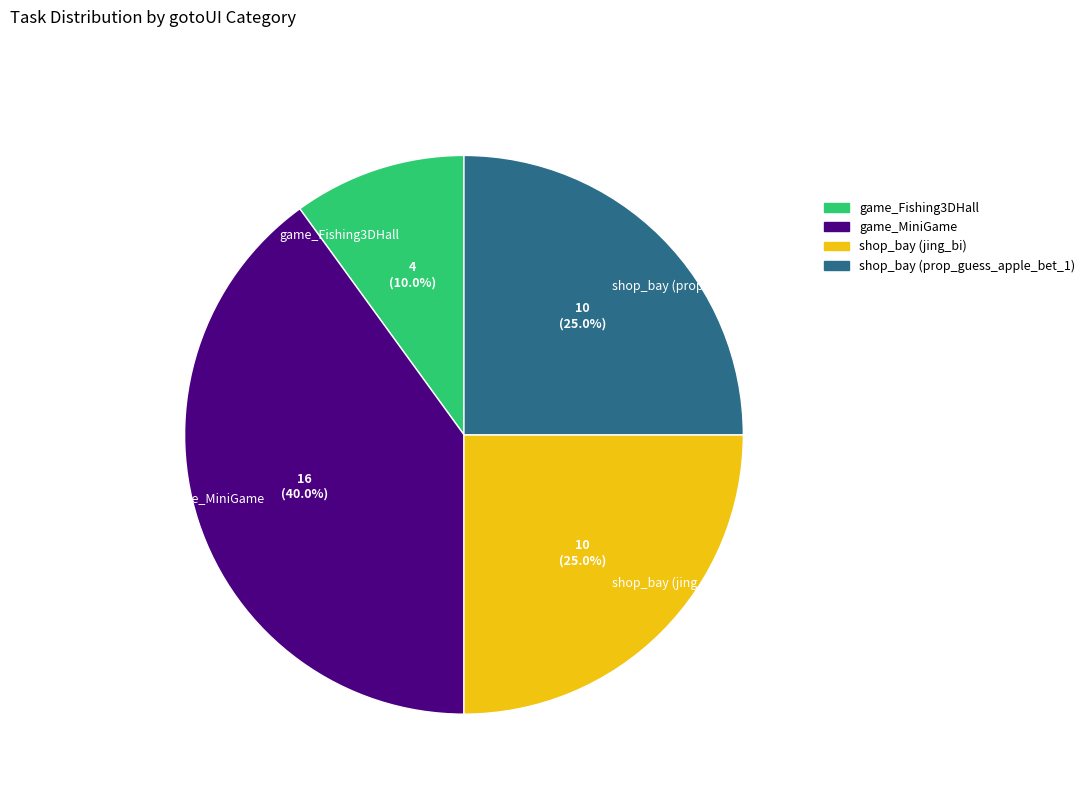

Count the number of slices in the pie.

4